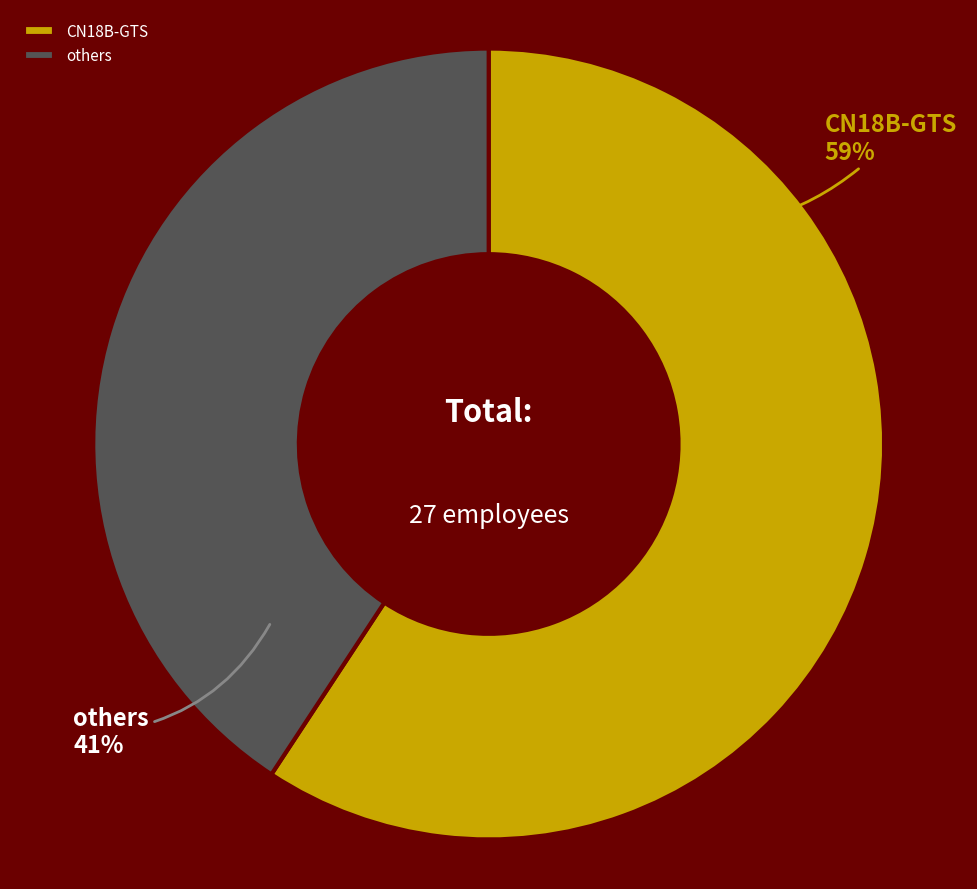

Which has a higher value, others or CN18B-GTS?

CN18B-GTS